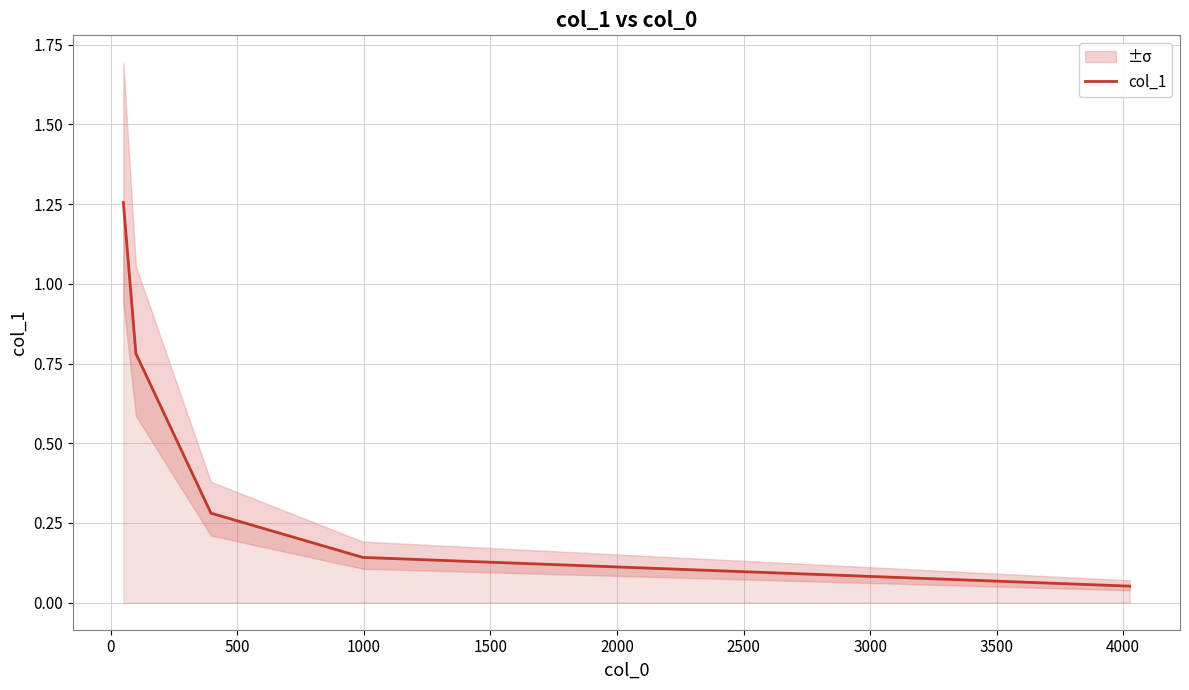

Reading left to right, transcribe all the data shown in this chart.

1.3	0.8	0.3	0.1	0.1